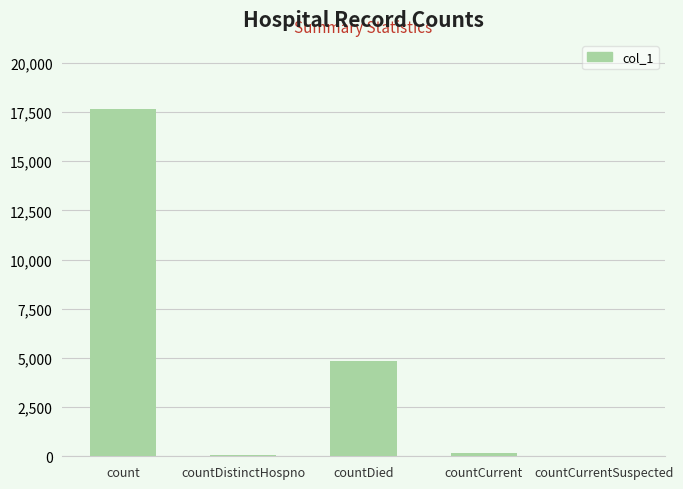

Between countCurrentSuspected and count, which is larger?

count